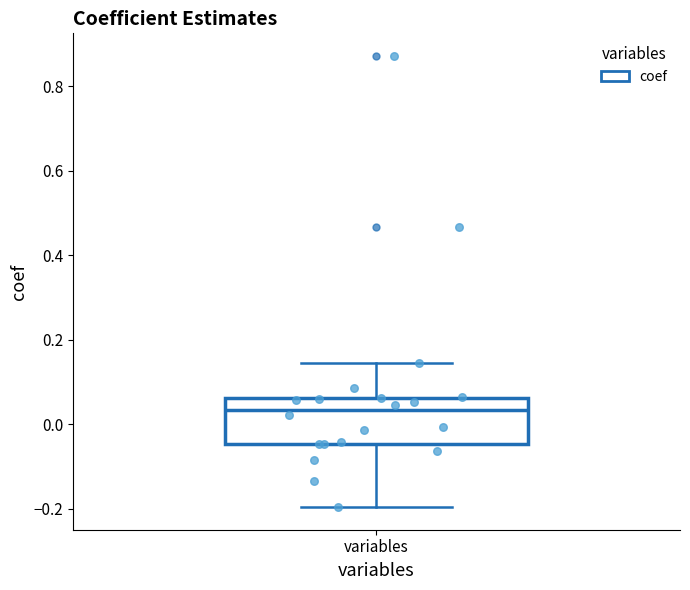

Transcribe this box plot: give where the median line is, the range the box spans, and where the two whiskers end, as read against the y-axis. The values are not printed on the chart, so give them approximately, as read against the axis.

median 0.04, box -0.04 to 0.06, whiskers -0.20 to 0.14